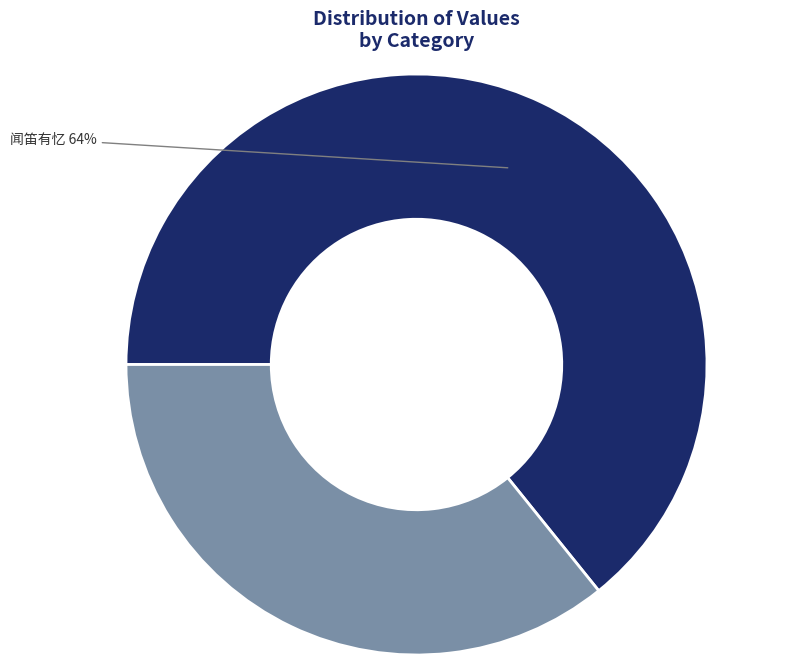

Combined, do 闻笛有忆 and 钓船笛    有忆 account for over 50%?

Yes